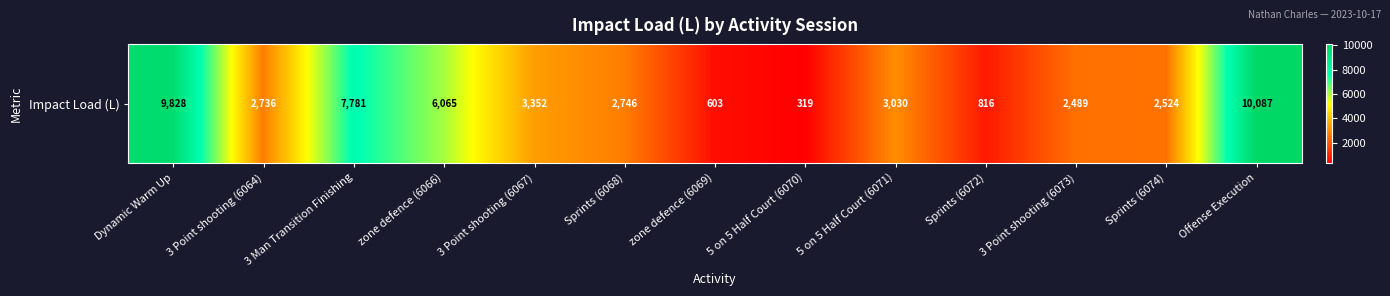

What is the smallest value displayed?

319.0